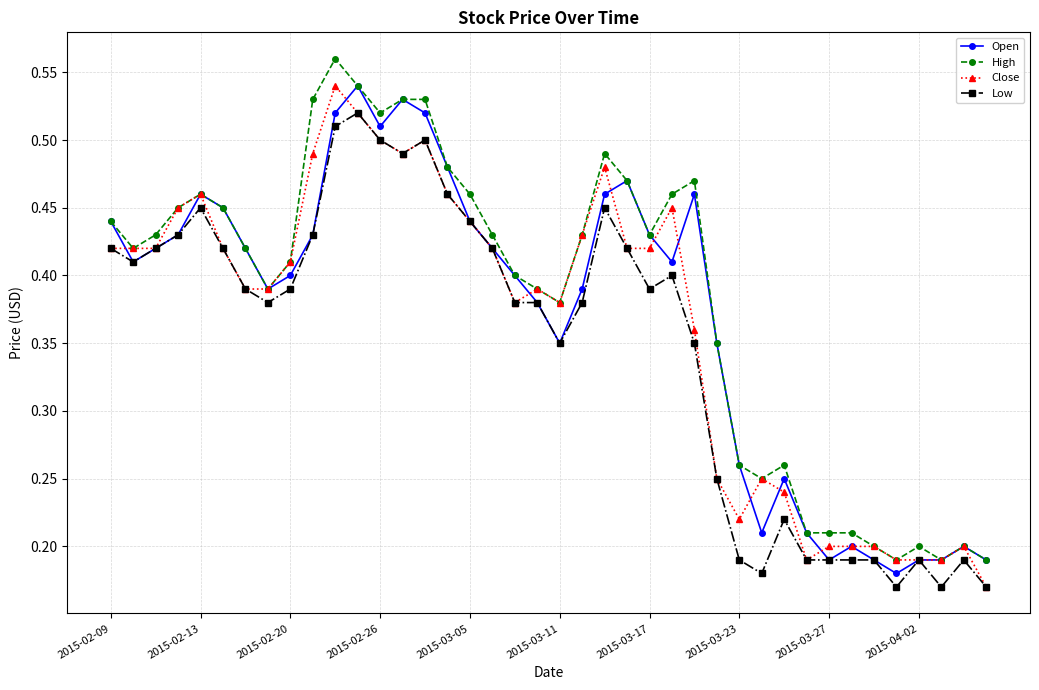

Which series has the largest total across all categories?

High